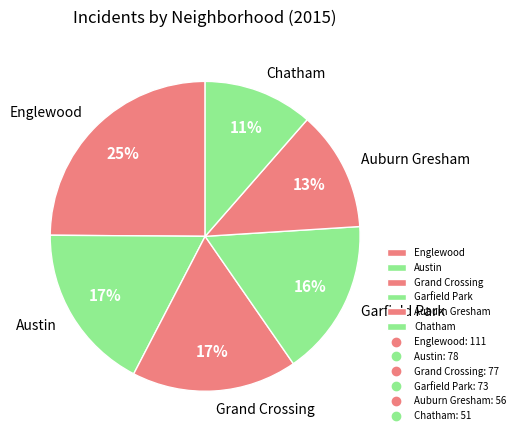

Do Auburn Gresham and Garfield Park together represent more than half of the pie?

No